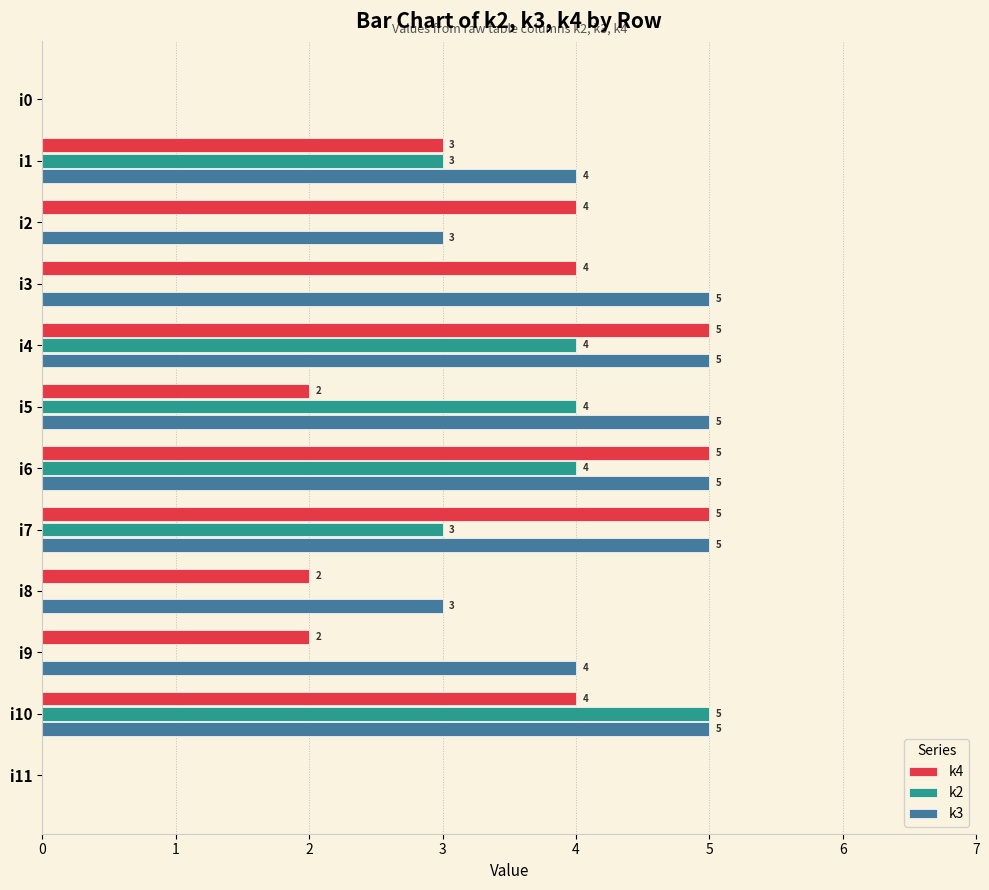

Count the number of categories in the chart.

12